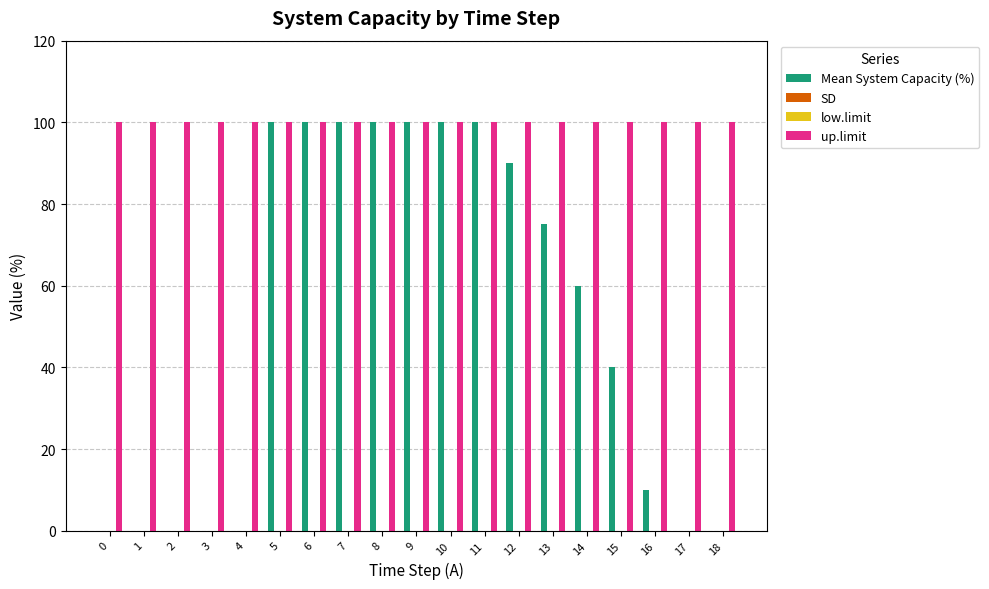

Rank the series at 9 from lowest to highest value.

SD, low.limit, Mean System Capacity (%), up.limit